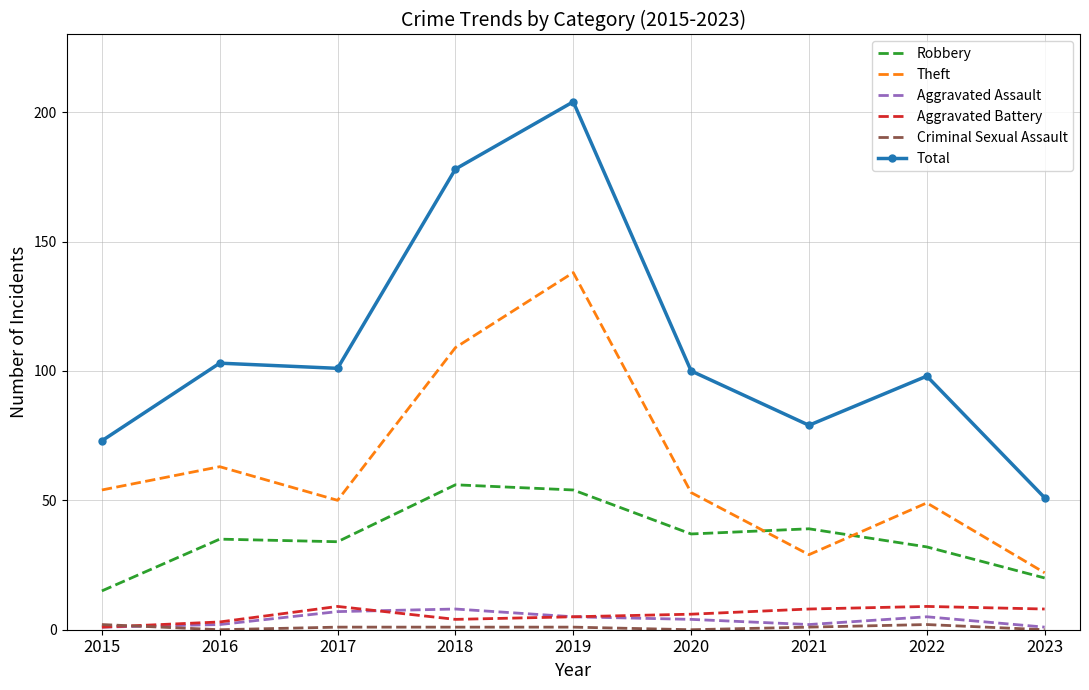

What is the lowest value of the Total series?

51